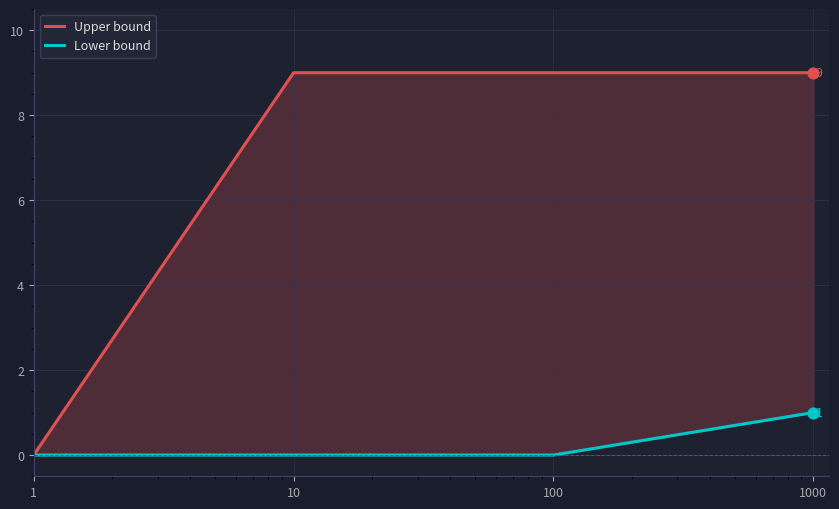

At how many categories does at least one series exceed 1?

3